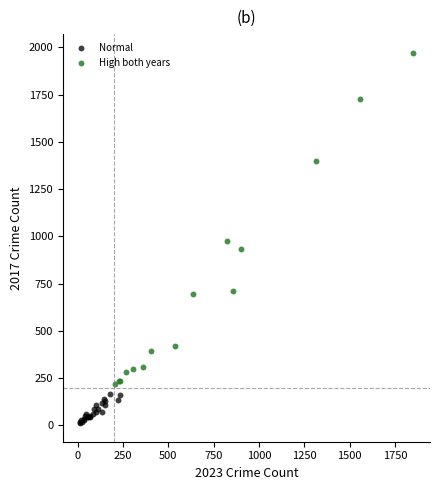

Which series contains the highest Y value?

High both years